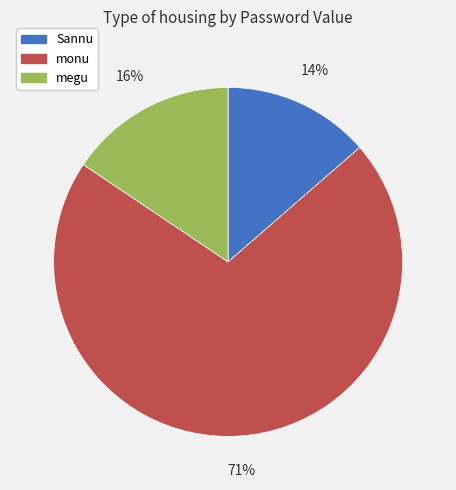

How many slices are in this pie chart?

3